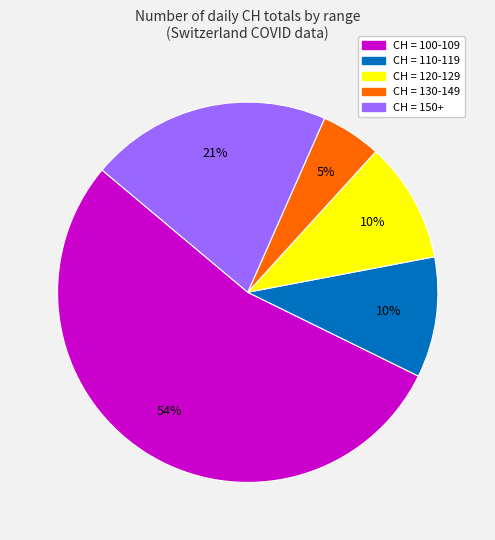

To the nearest percent, what is the average slice percentage?

20%